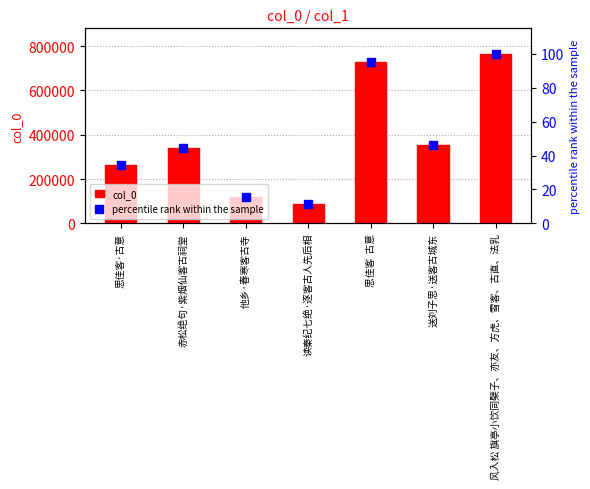

Which series reaches the minimum Y coordinate?

percentile rank within the sample